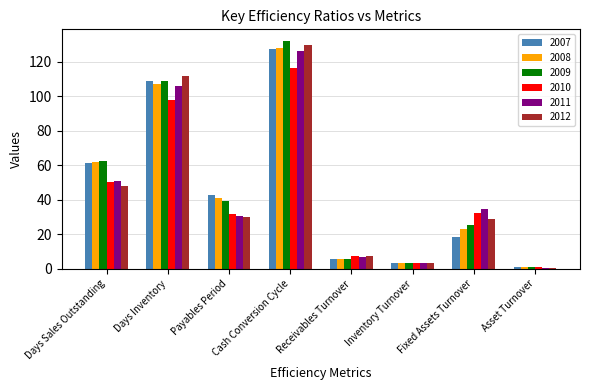

Which label corresponds to the smallest value in the chart?

Asset Turnover